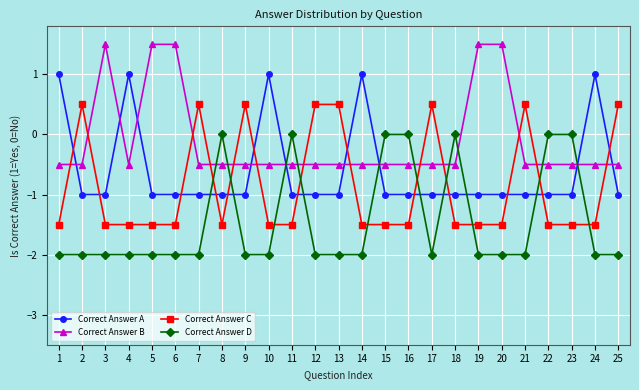

Rank the series by their maximum value, from lowest to highest.

Correct Answer D, Correct Answer C, Correct Answer A, Correct Answer B